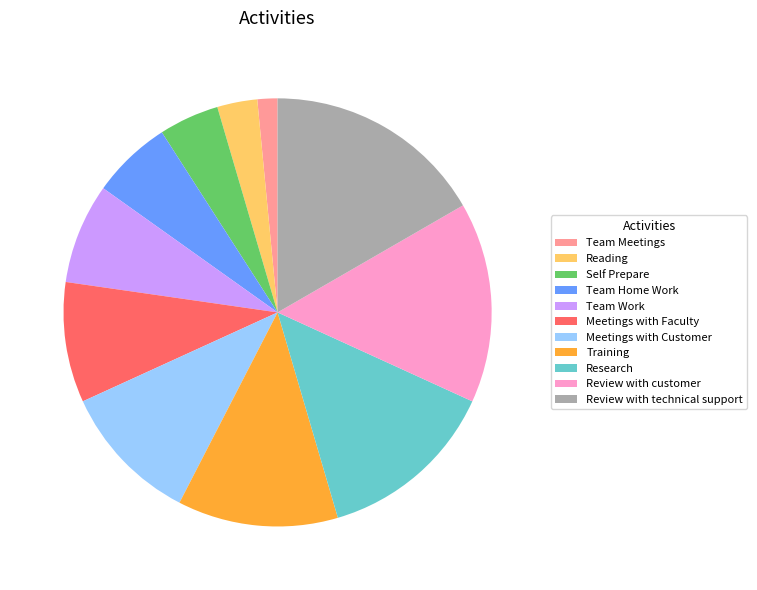

How many segments does this pie chart have?

11